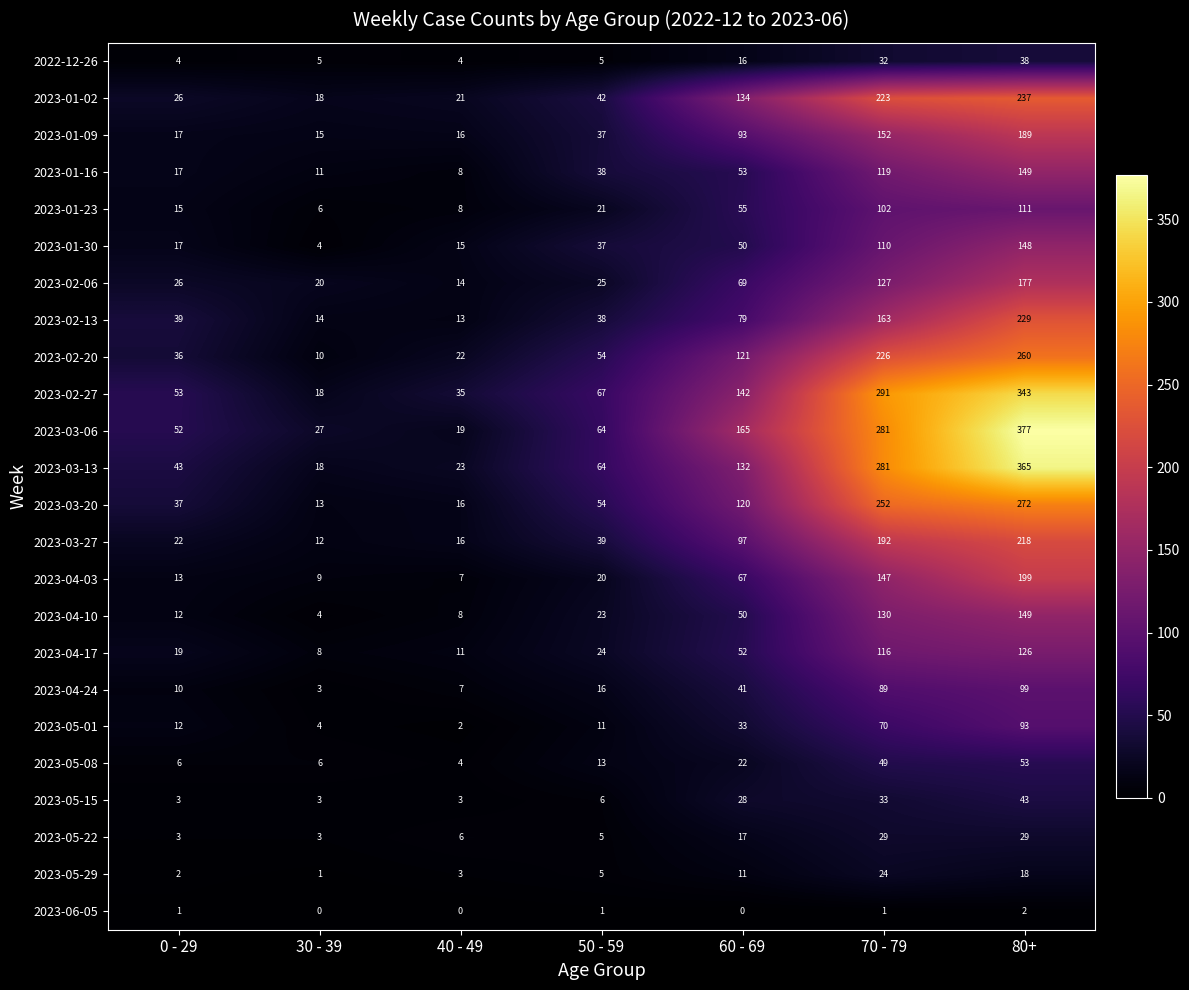

Is it true that 2023-01-30 equals 18 at 50 - 59?

False